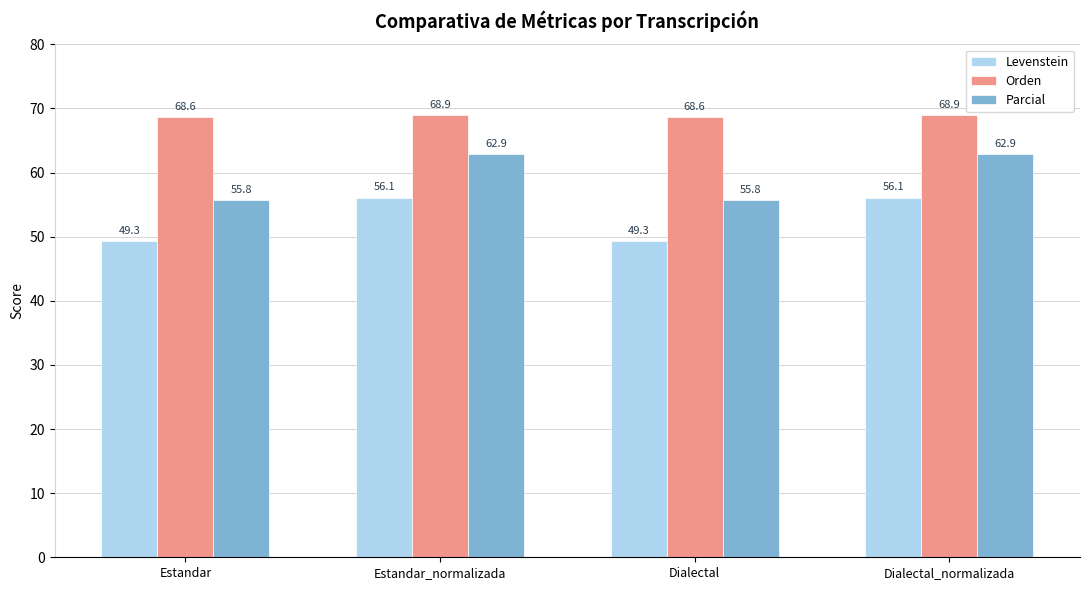

Is the value of Parcial at Dialectal_normalizada greater than the value of Levenstein at Estandar_normalizada?

Yes